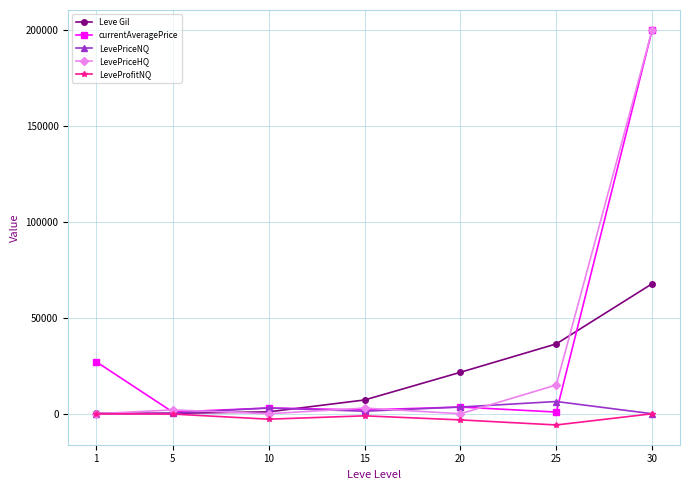

At how many categories does at least one series exceed 51900?

1